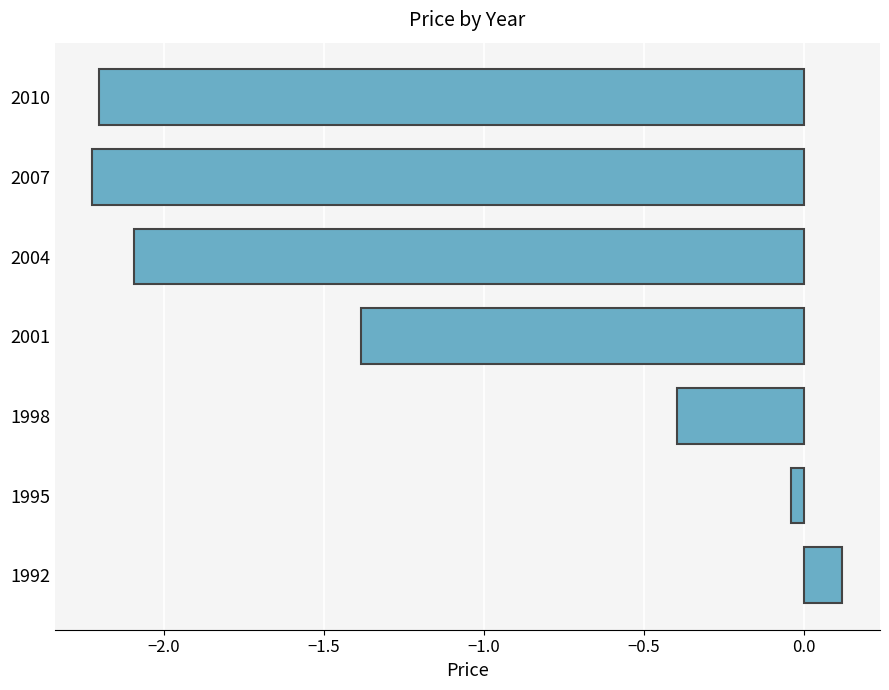

Does the chart contain any negative values?

Yes